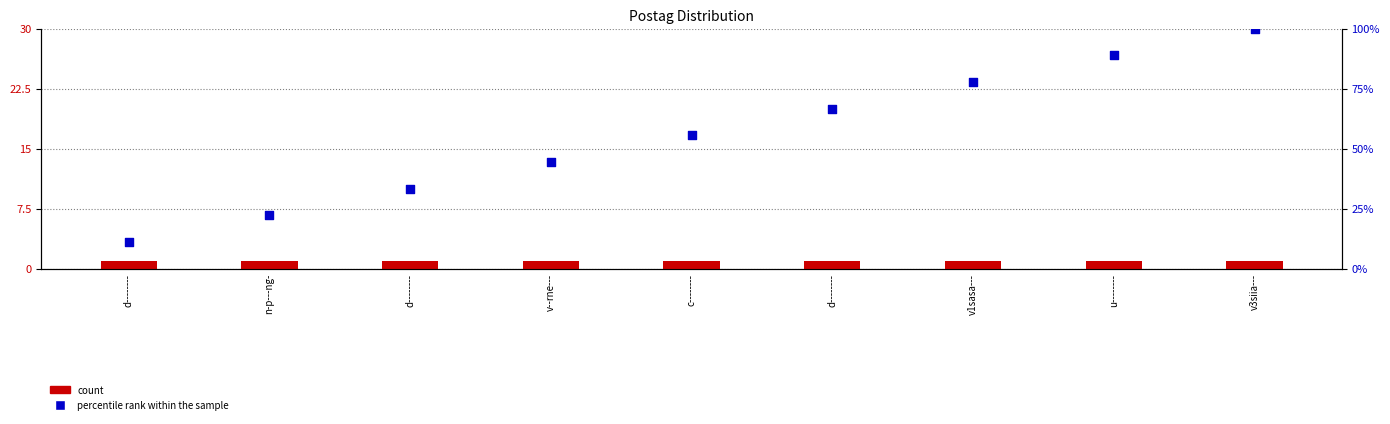

Which series has the widest spread of Y values?

percentile rank within the sample